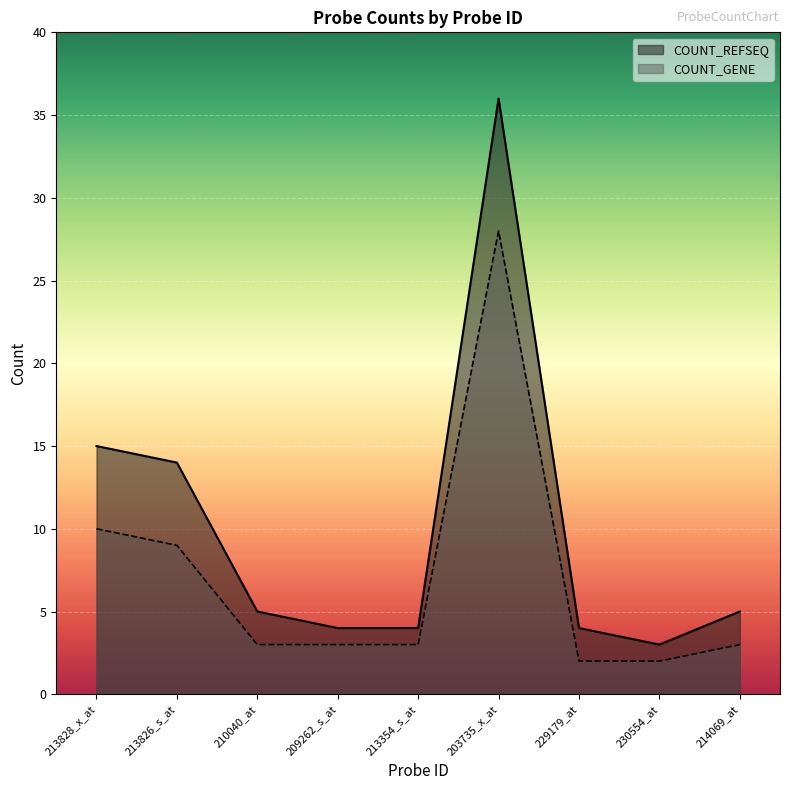

At which label is COUNT_REFSEQ closest to 19?

213828_x_at